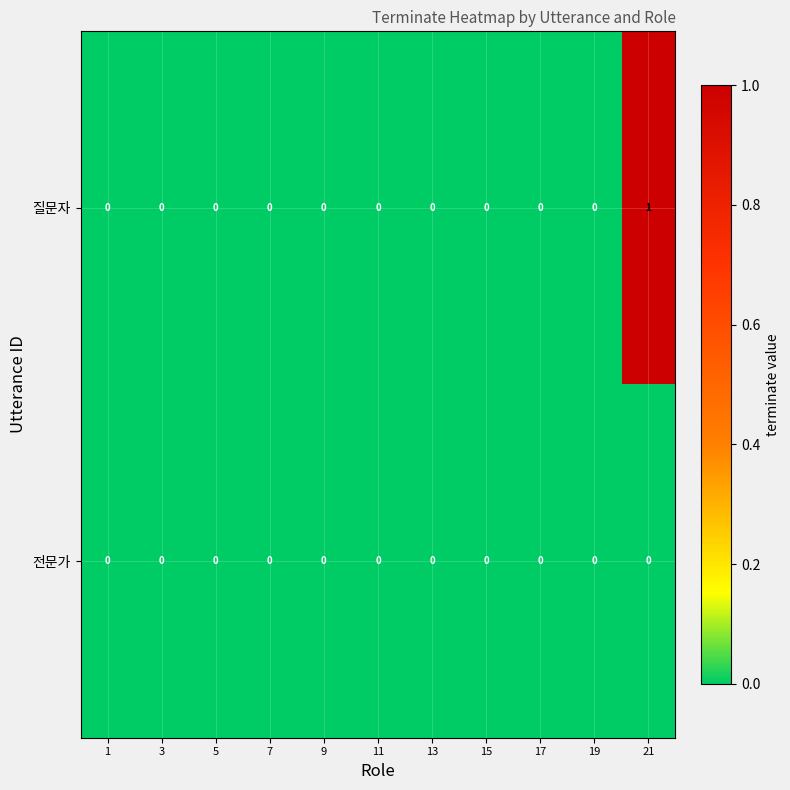

At which category is the sum across all series the highest?

21